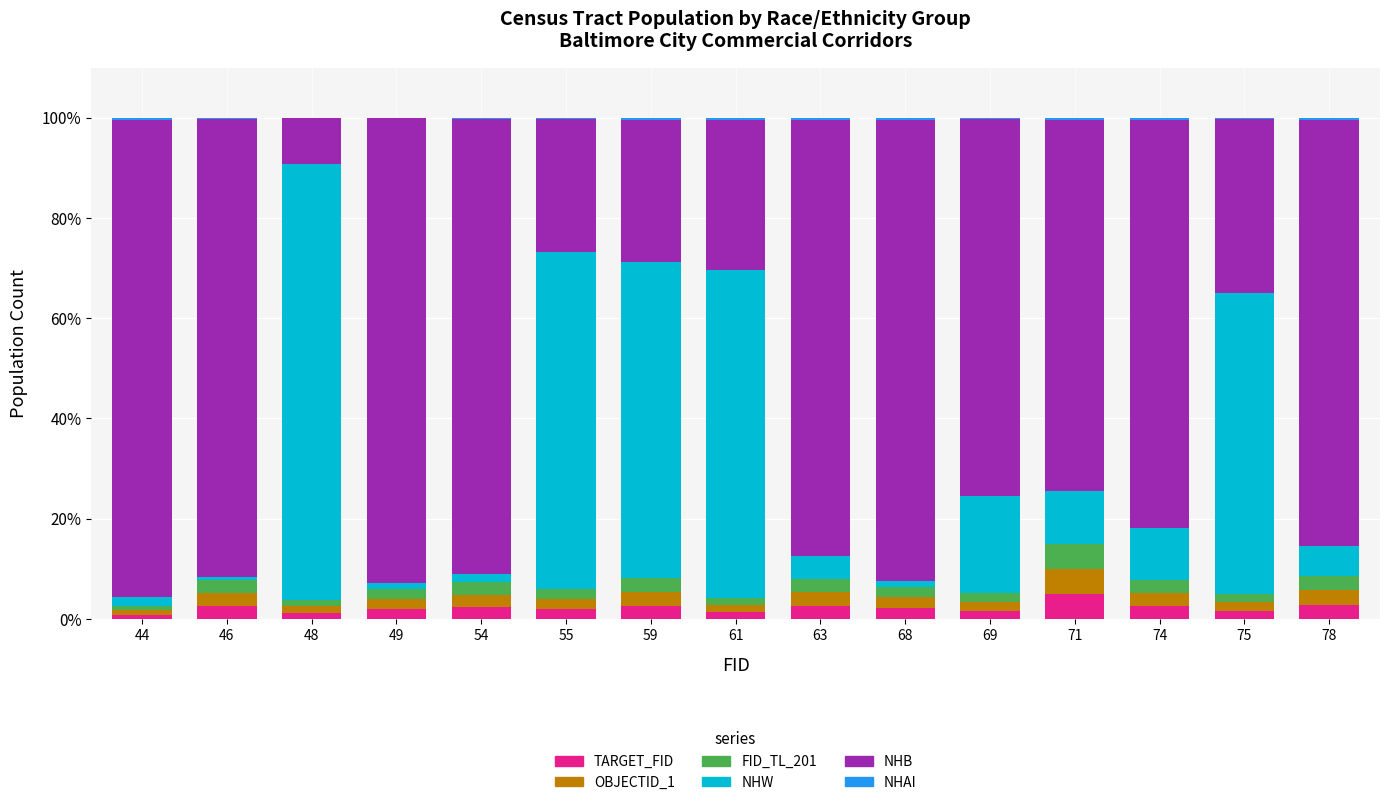

What is the sum of all TARGET_FID values?

33.3